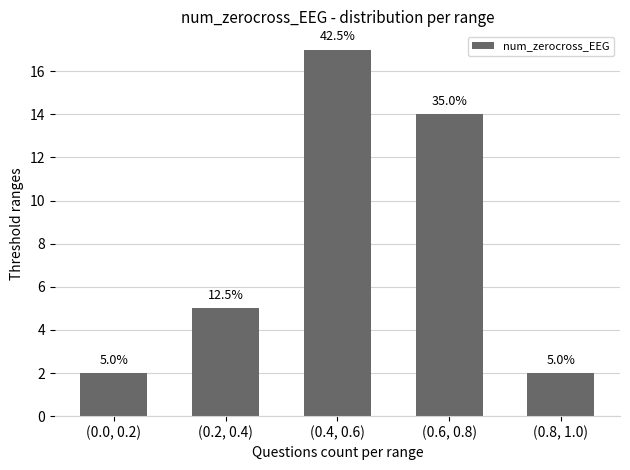

What position from the right is (0.4, 0.6)?

3